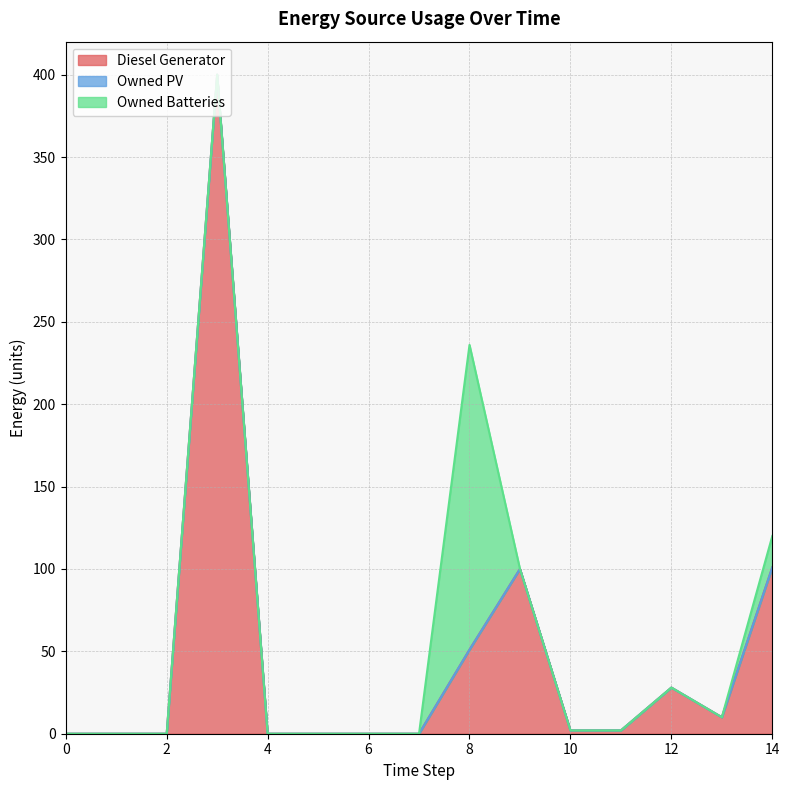

How many lines are shown in the chart?

3